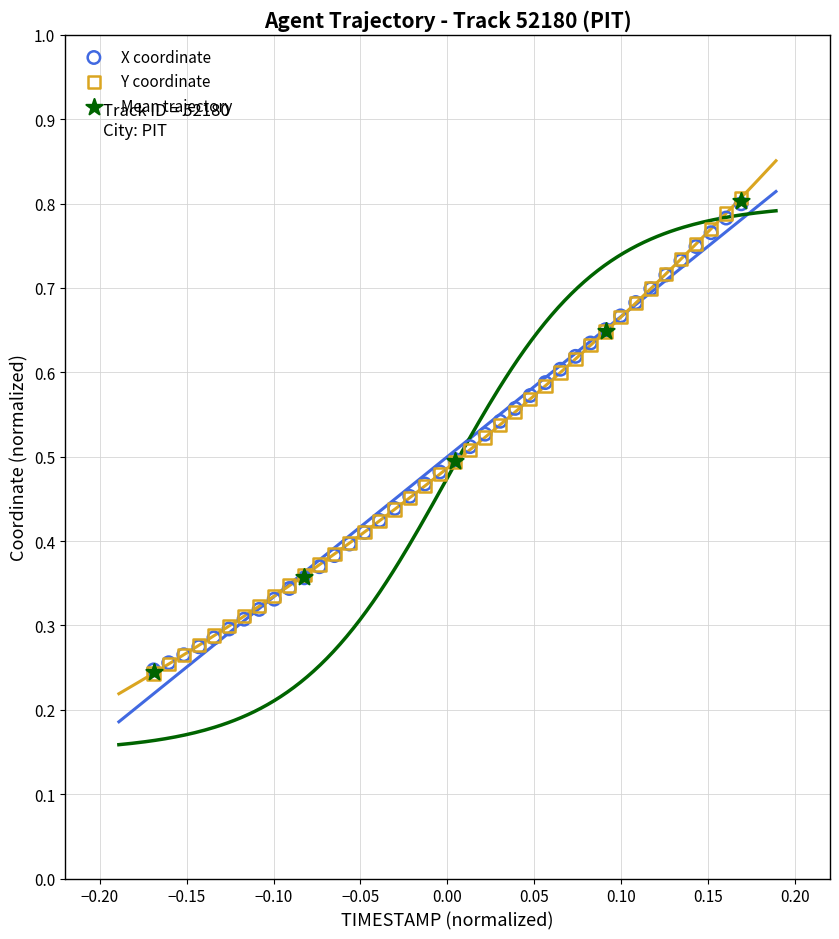

What are all the series names shown in the legend?

X coordinate, Y coordinate, Mean trajectory